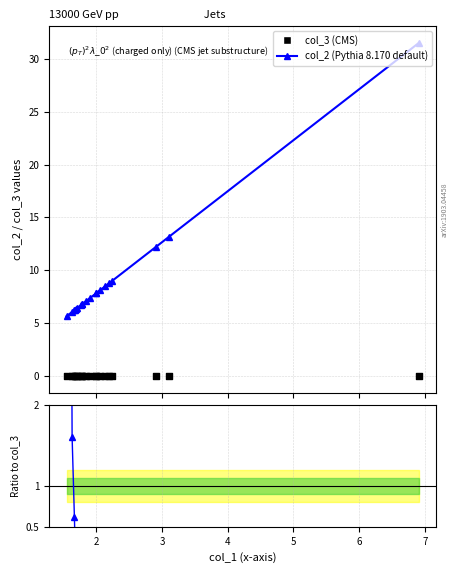

Is the value of col_3 (CMS) at 1 greater than the value of Ratio col_4/col_2 at 6?

No